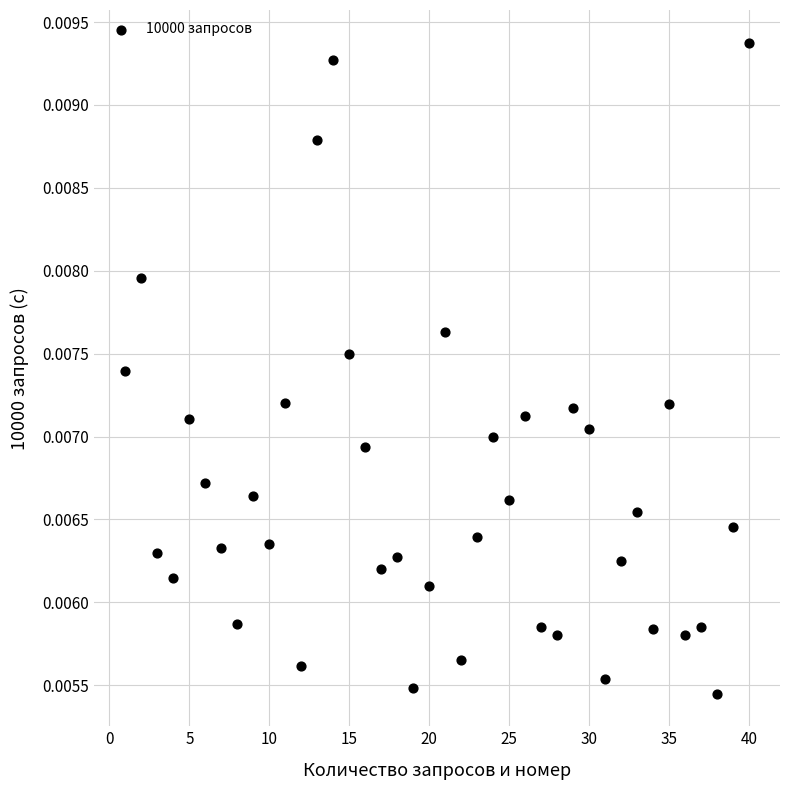

What is the range of X values (max minus min)?

39.0